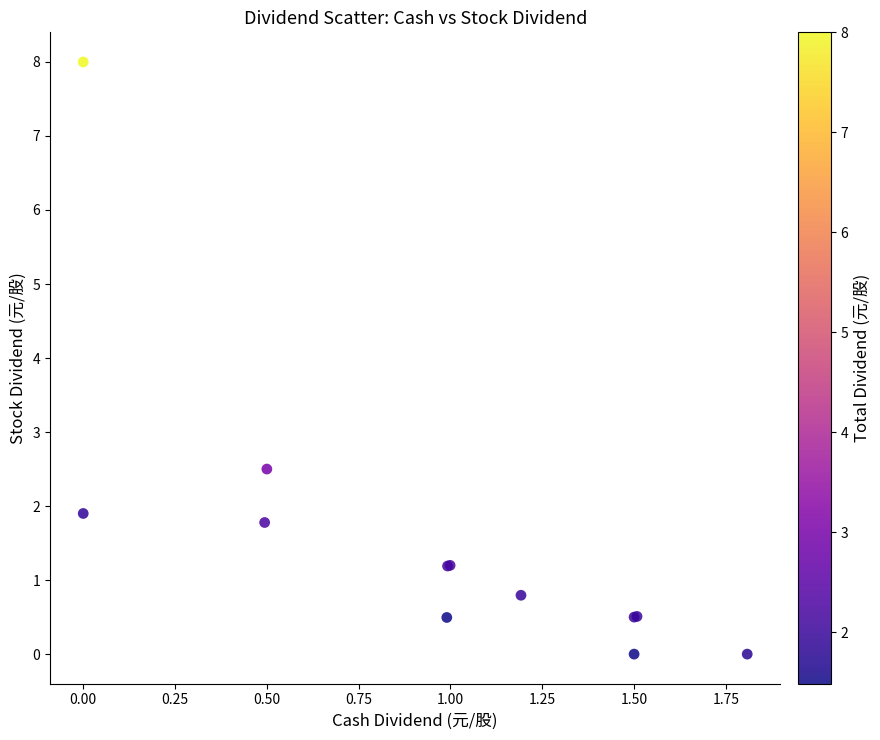

What Y value in the scatter plot is closest to 4?

2.5